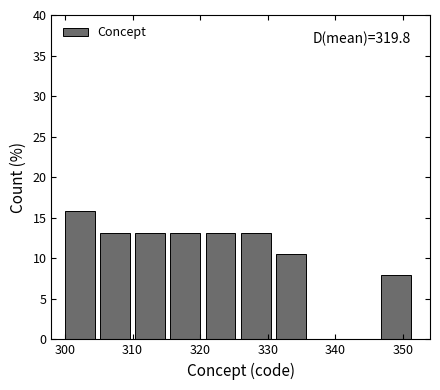

Which range on the x-axis has the tallest bar?

300.0 to 305.2